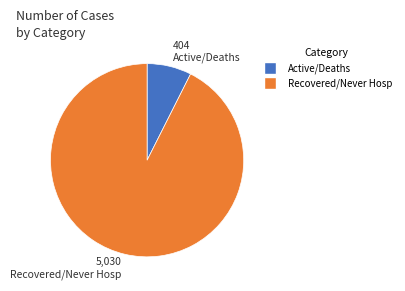

Is there a majority slice in this chart?

Yes